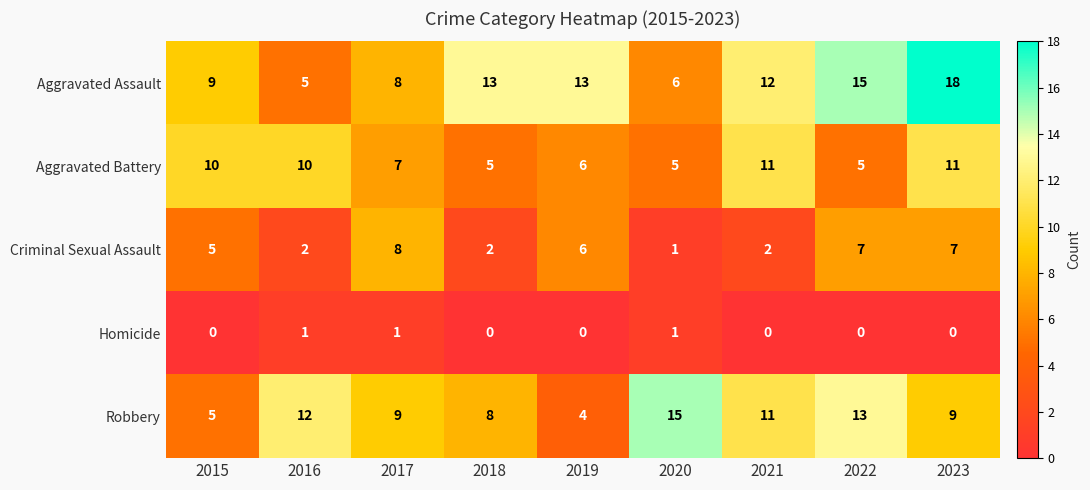

What is the difference between the highest and lowest values at 2018?

13